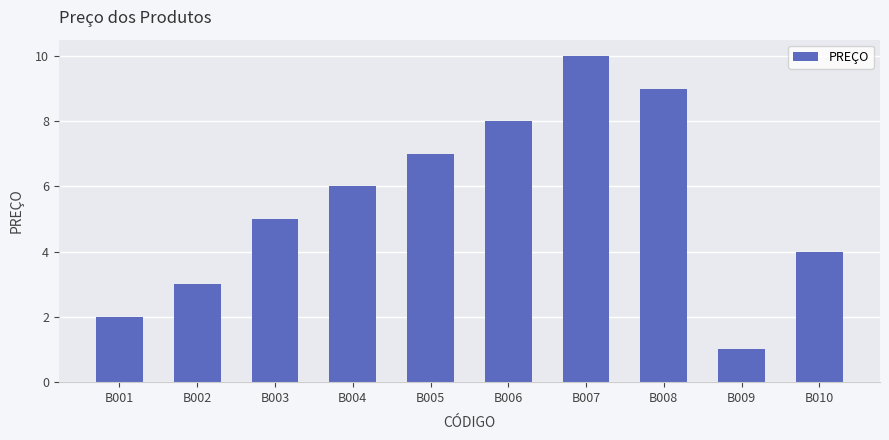

Between B007 and B002, which is larger?

B007